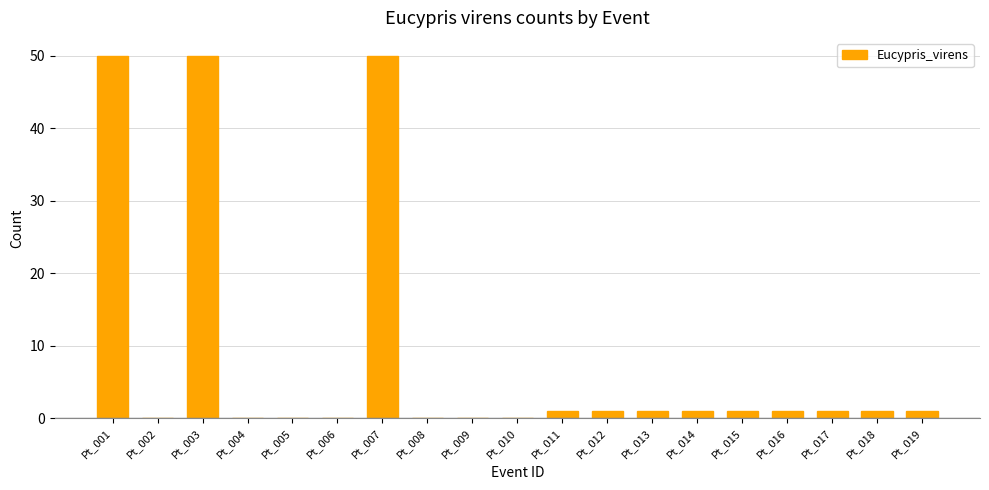

How many series are shown in this chart?

1